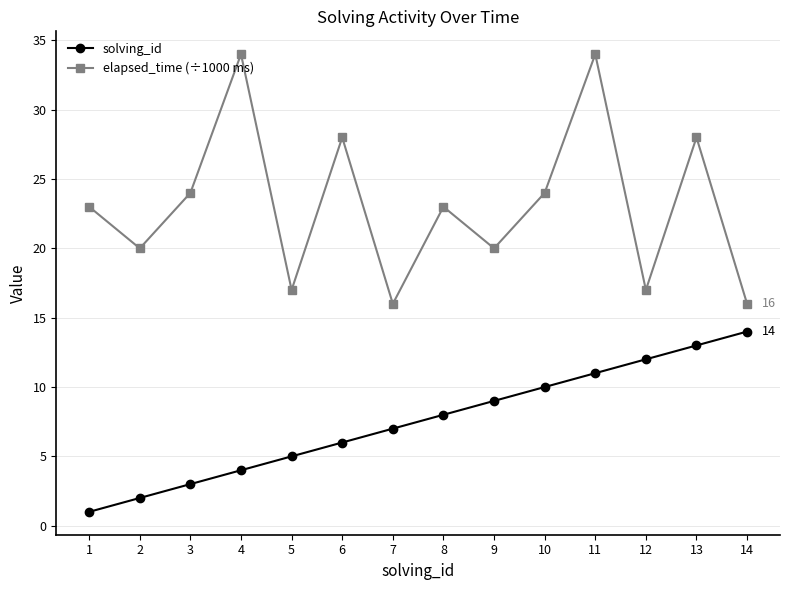

True or false: elapsed_time (÷1000 ms) has more than 2 points higher than both neighbors.

True